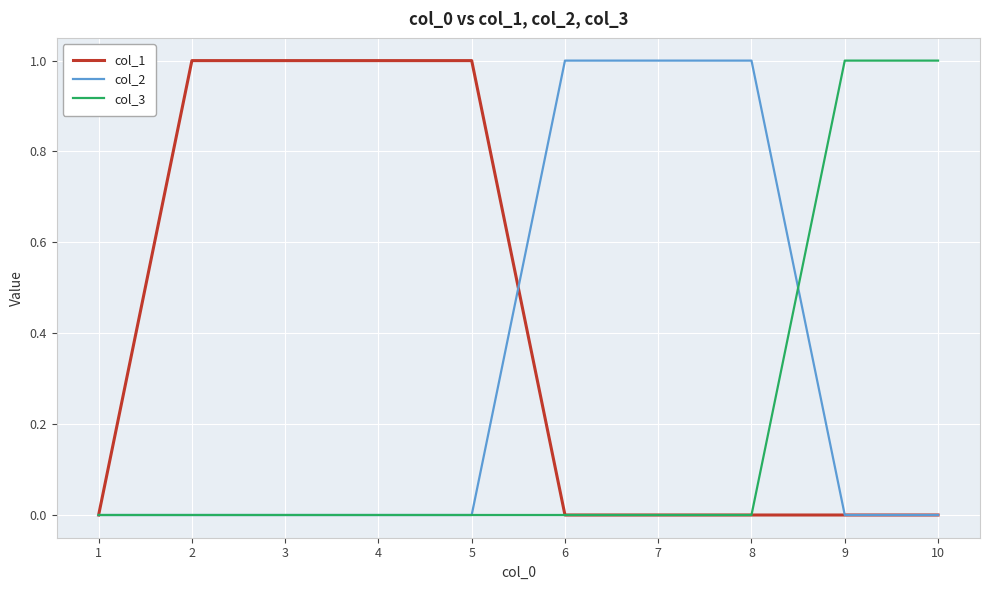

The value of col_1 at 2 is 2. True or false?

False